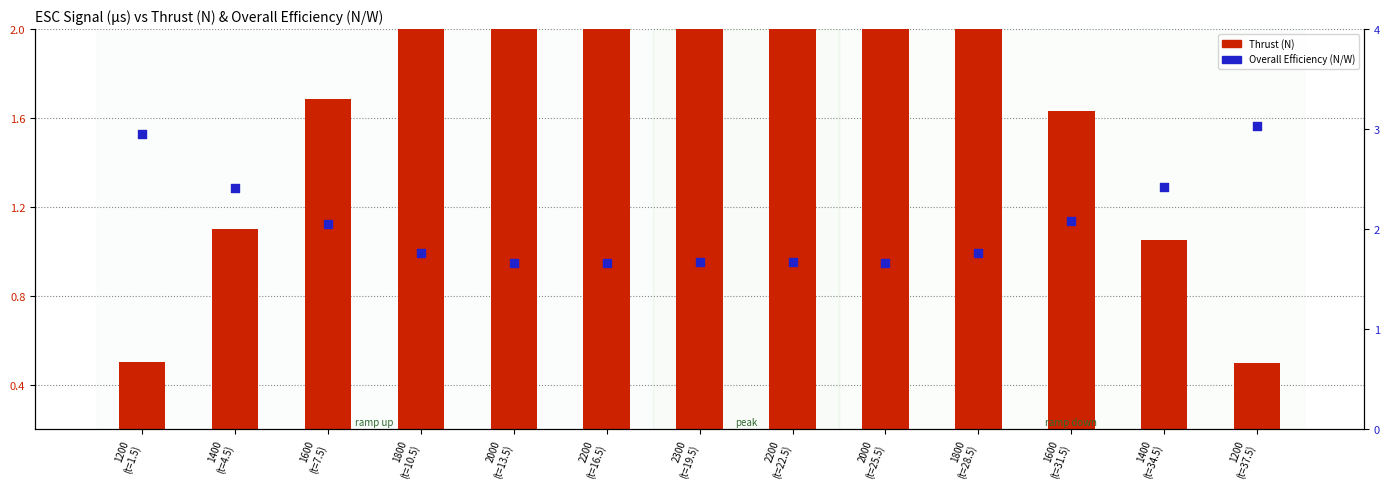

Which series contains the lowest Y value?

Thrust (N)